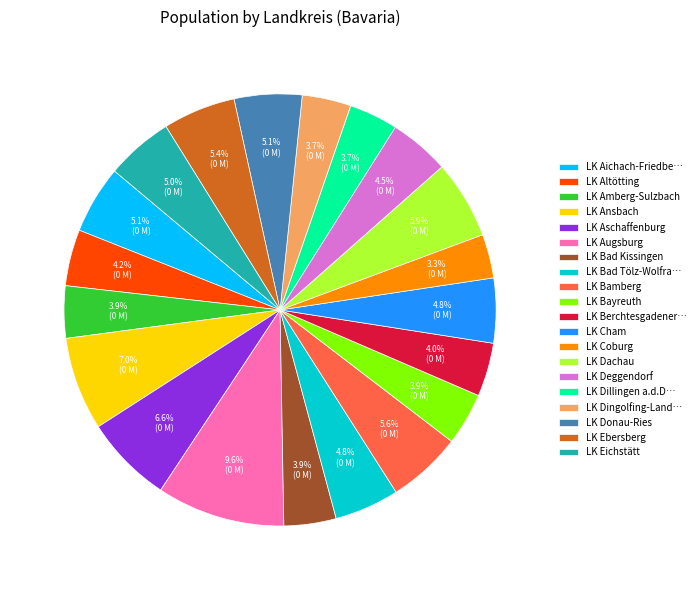

What is the ratio of the value at LK Altötting to the value at LK Deggendorf?

0.9